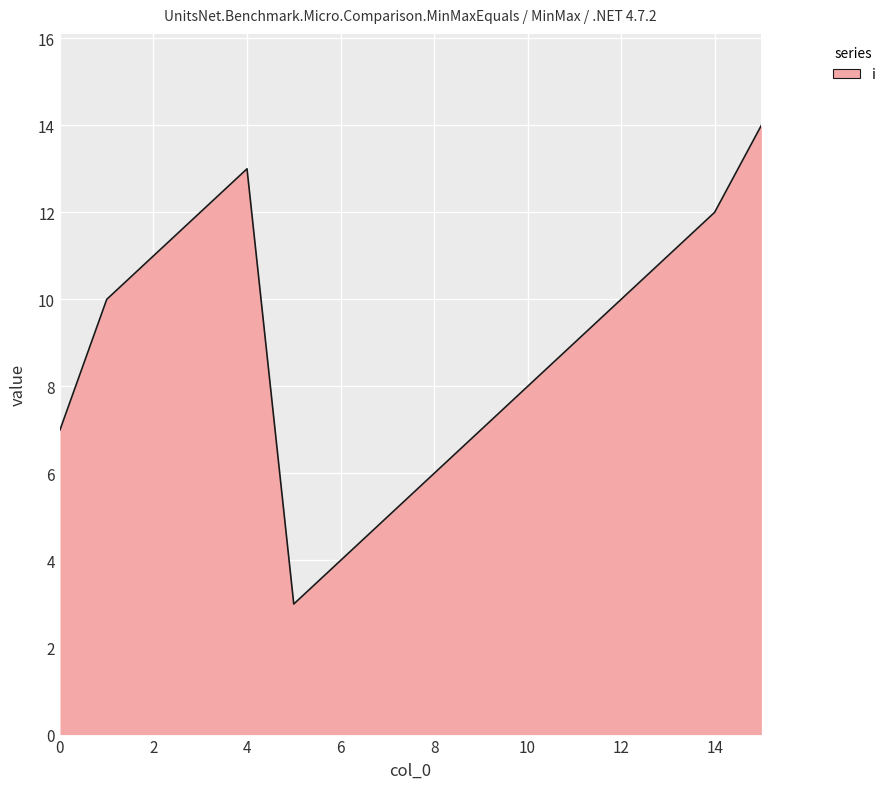

What is the difference between the maximum and minimum values?

11